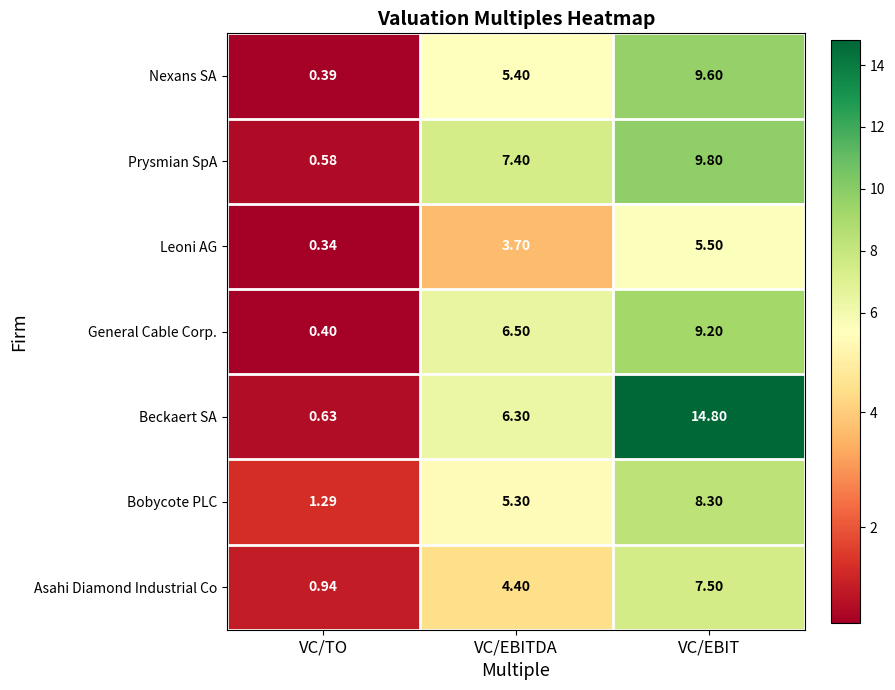

Which category has the lowest value in the Nexans SA series?

VC/TO